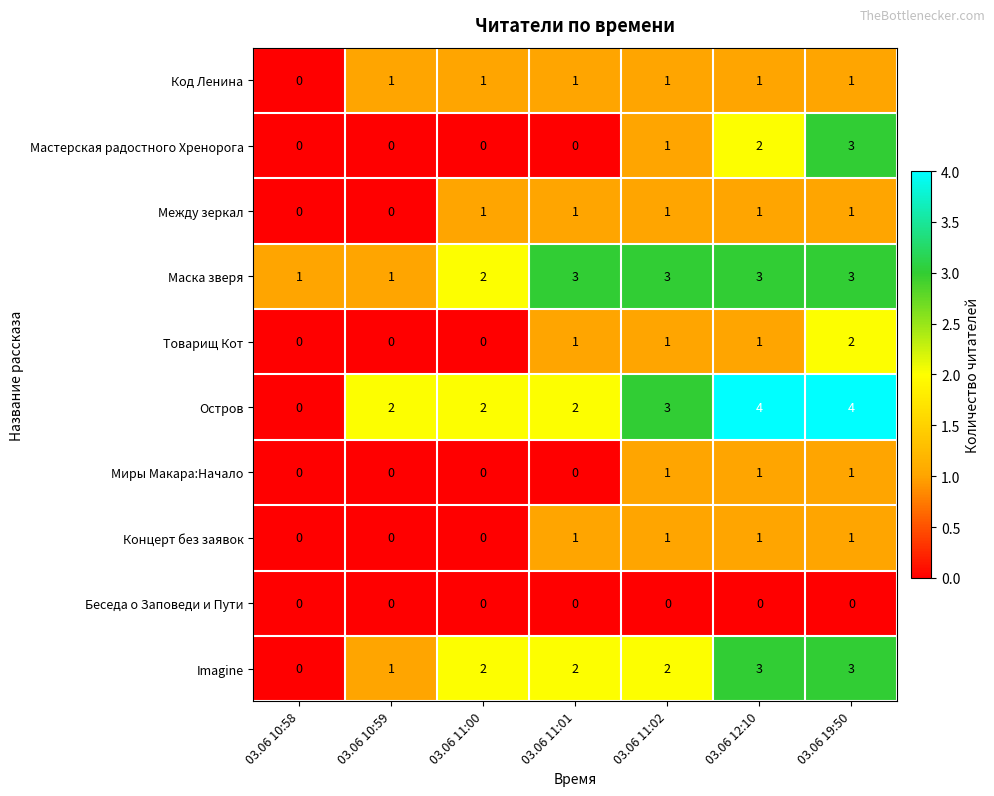

The Мастерская радостного Хренорога series shows 0 at 03.06 11:00. True or false?

True